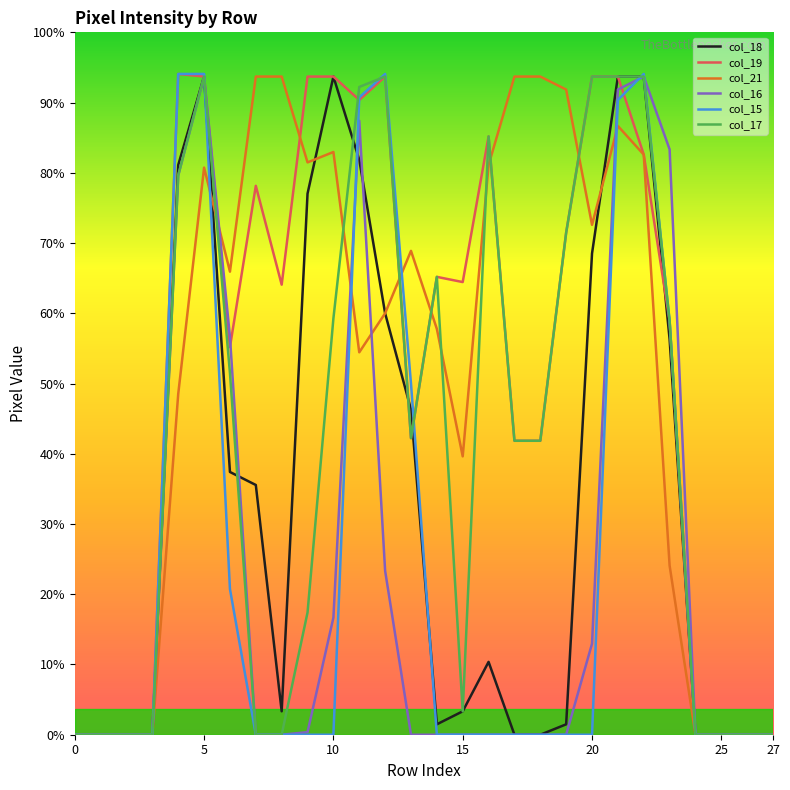

After their last crossing, which series has the higher values: col_15 or col_17?

col_15